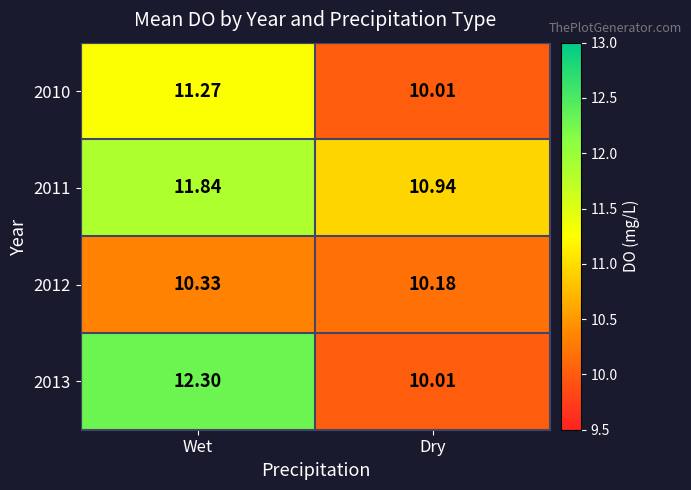

Where does the 2011 series first go above 11?

Wet